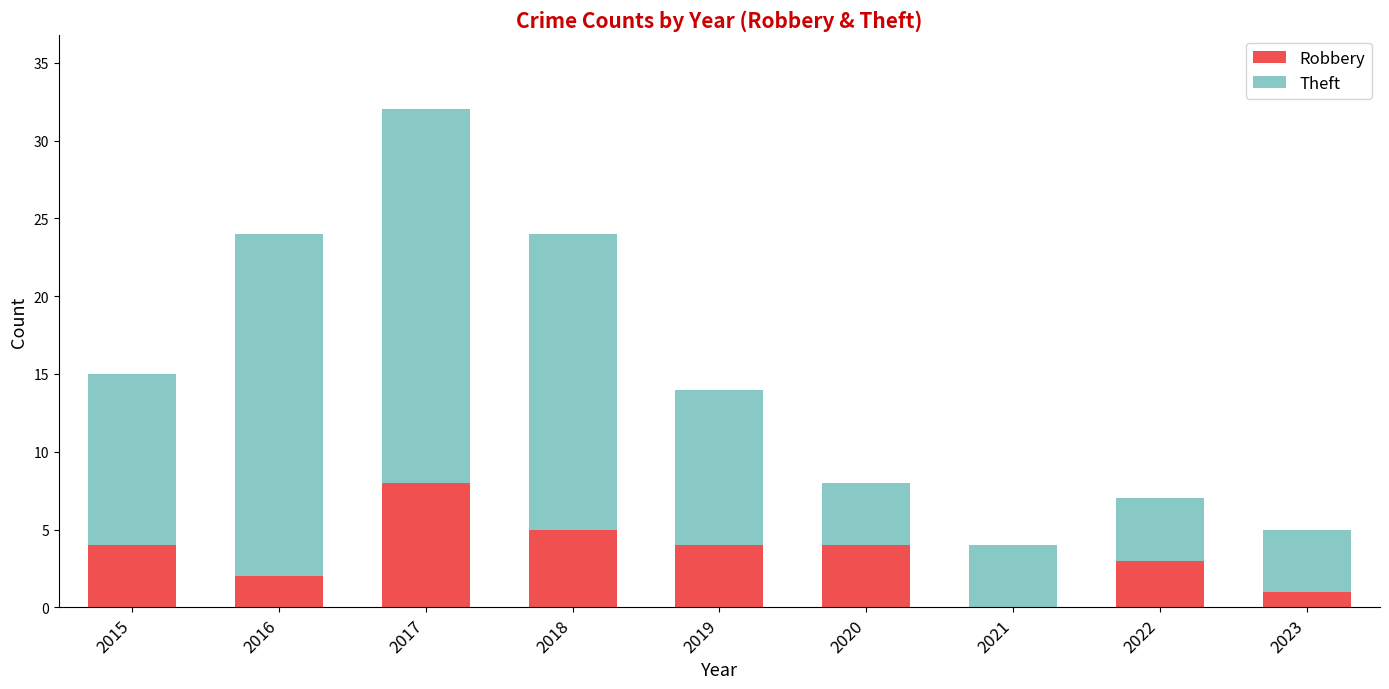

What is the total value across all series at 2019?

14